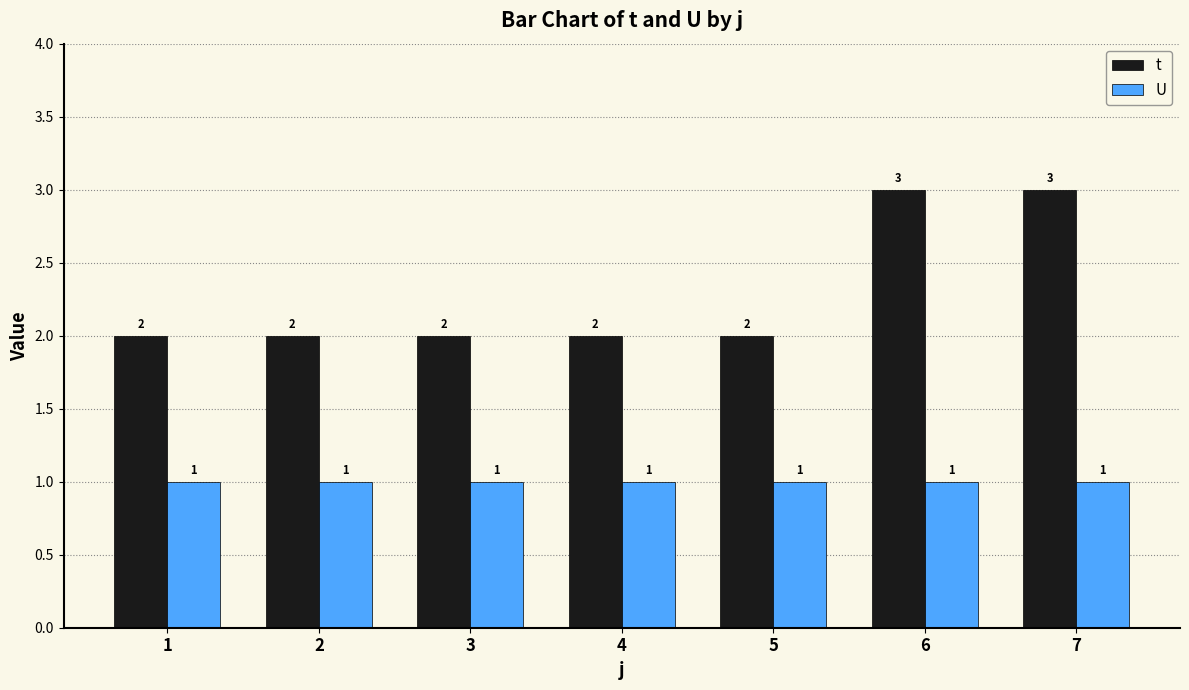

What is the maximum value shown in the chart?

3